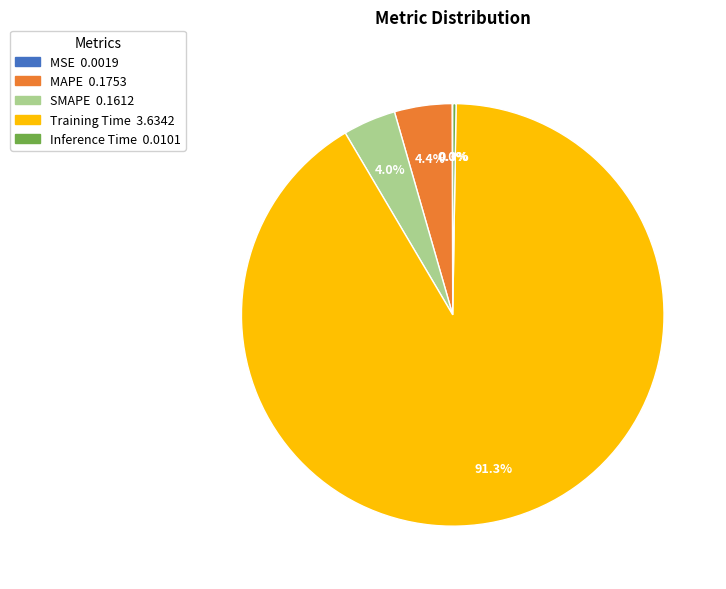

Which category accounts for the majority?

Training Time